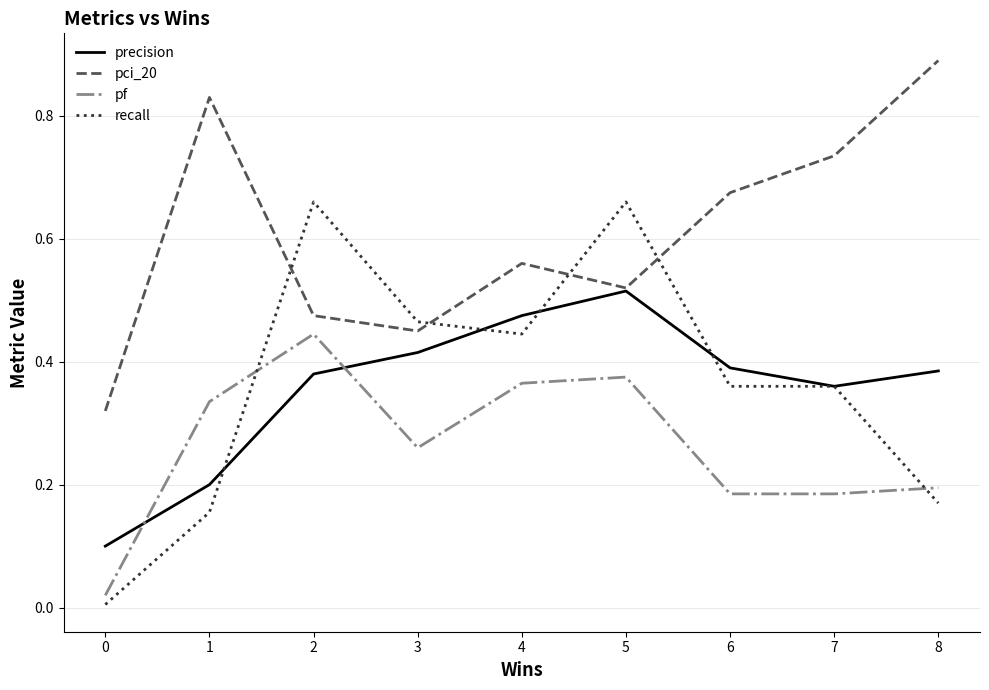

True or false: pci_20 and pf cross at least once.

False